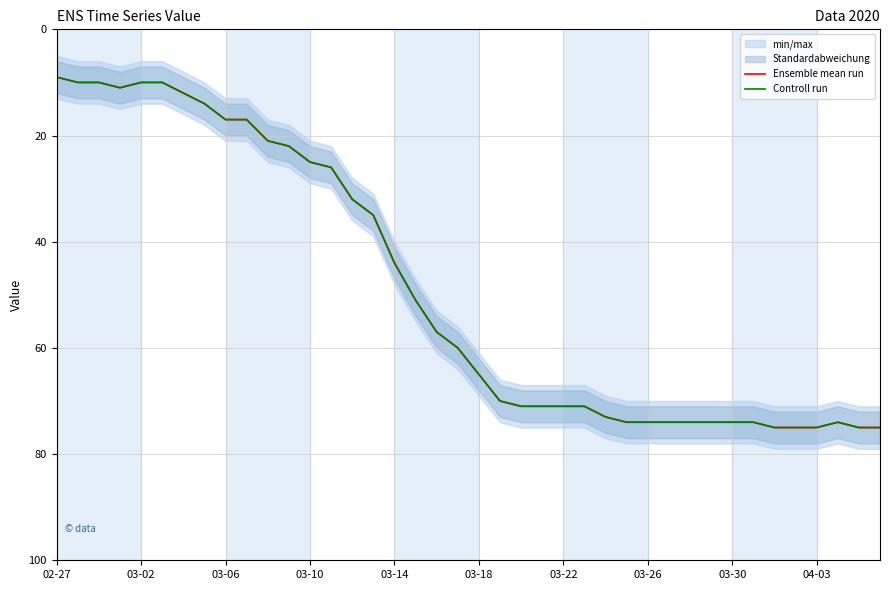

How many lines are shown in the chart?

2